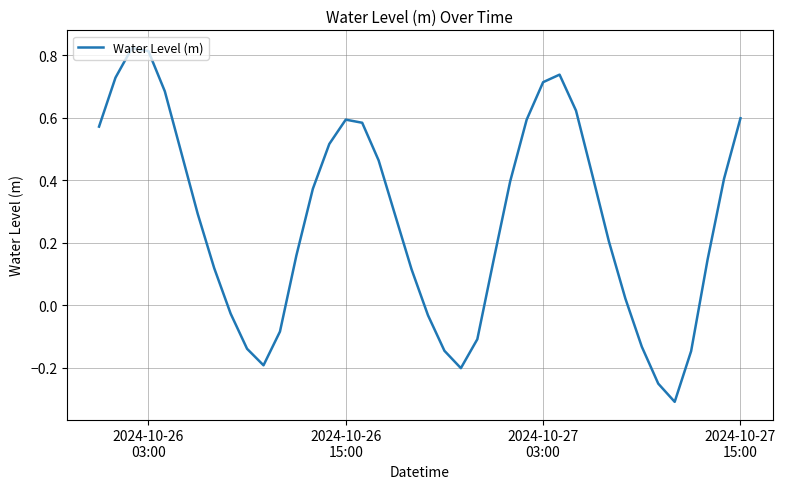

What is the difference between the maximum and minimum values?

1.1